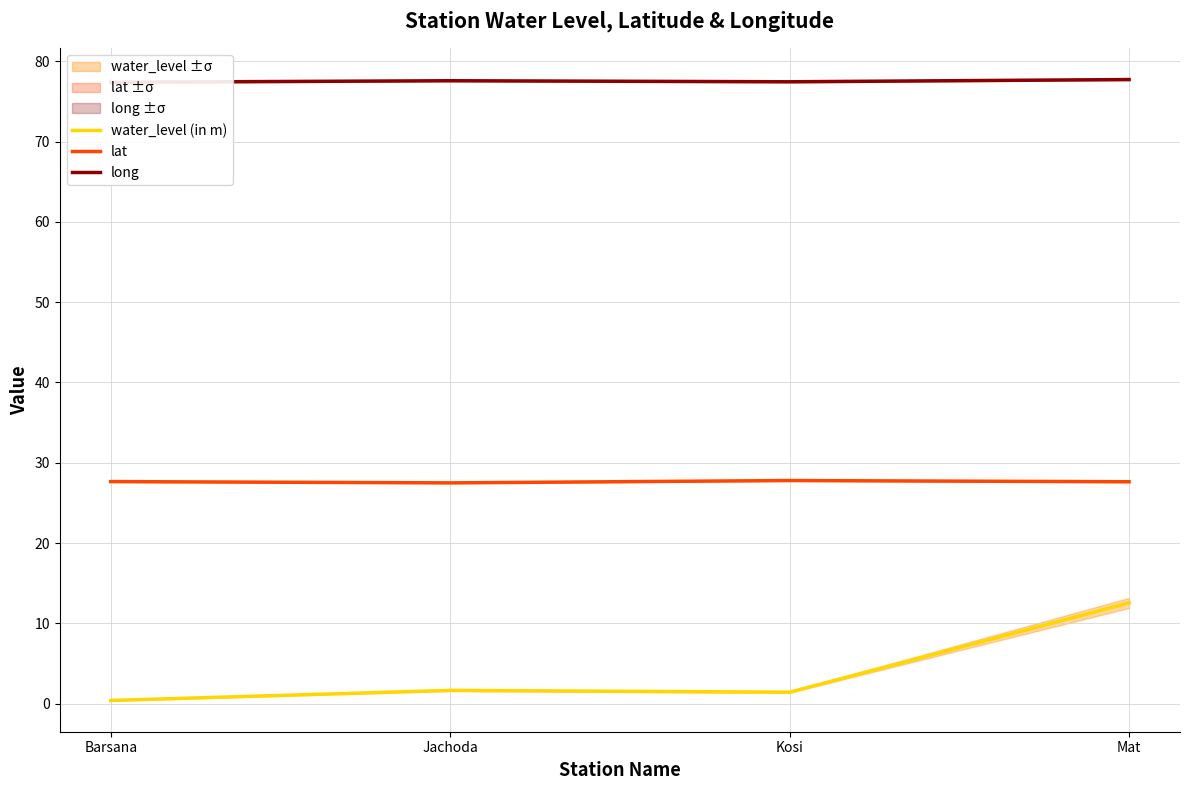

True or false: water_level (in m) and lat cross at least once.

False